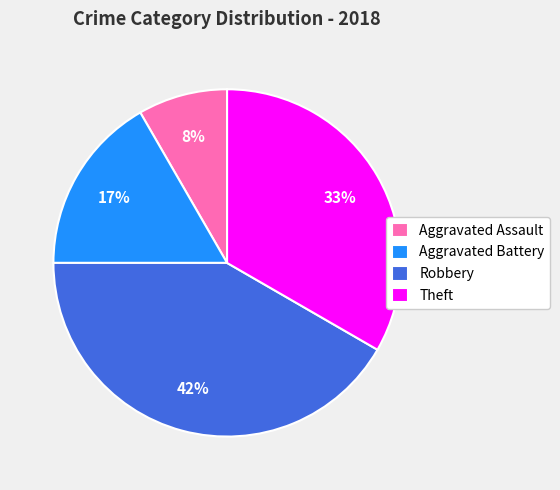

To the nearest percent, what is the difference between the Aggravated Battery and Robbery slice percentages?

25%